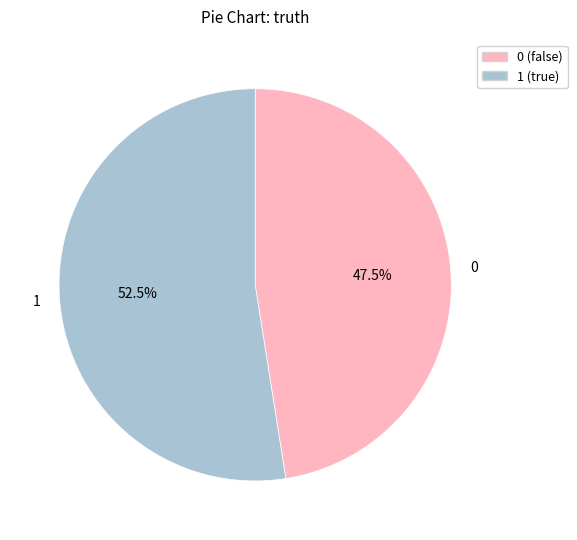

The 1 slice represents 32% of the pie. True or false?

False